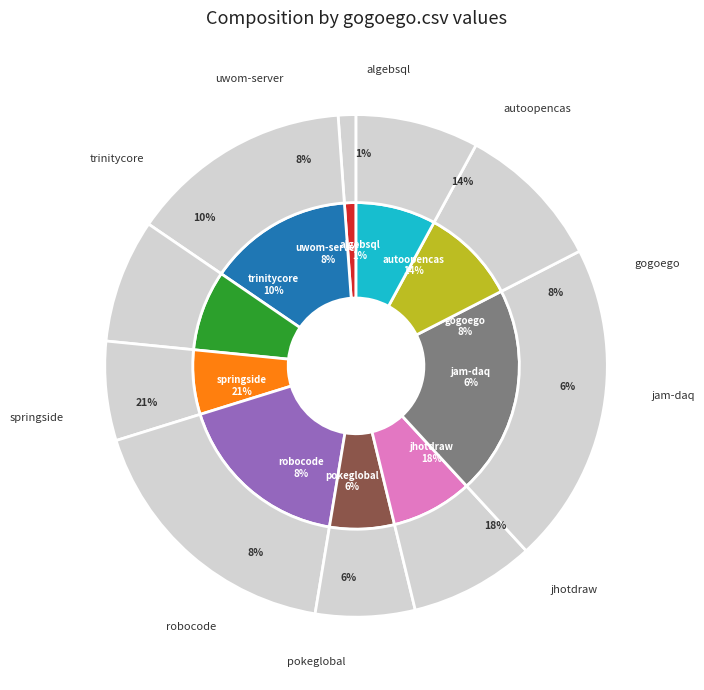

How many slices are in this pie chart?

10